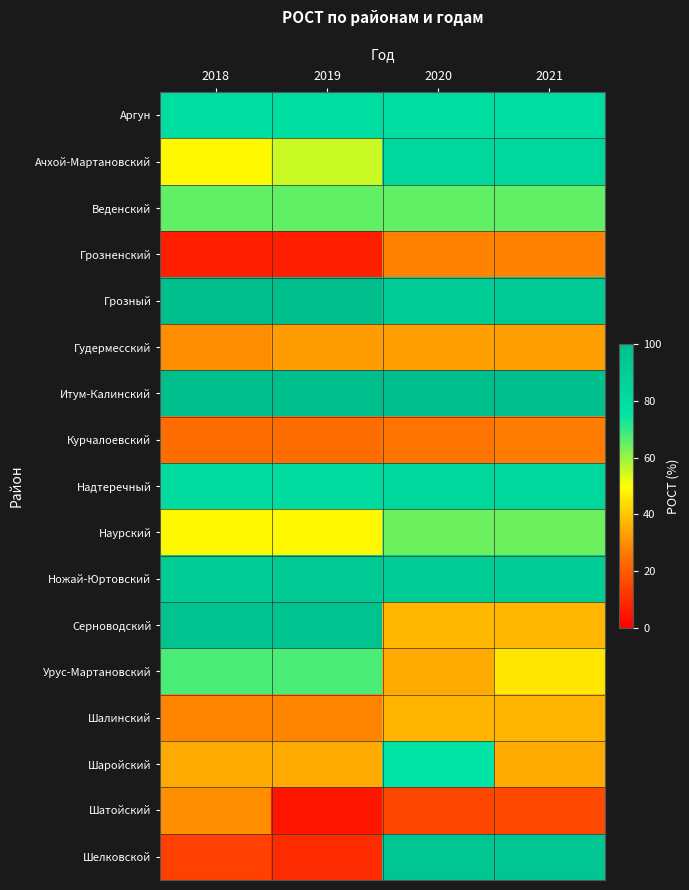

Count the number of categories in the chart.

4